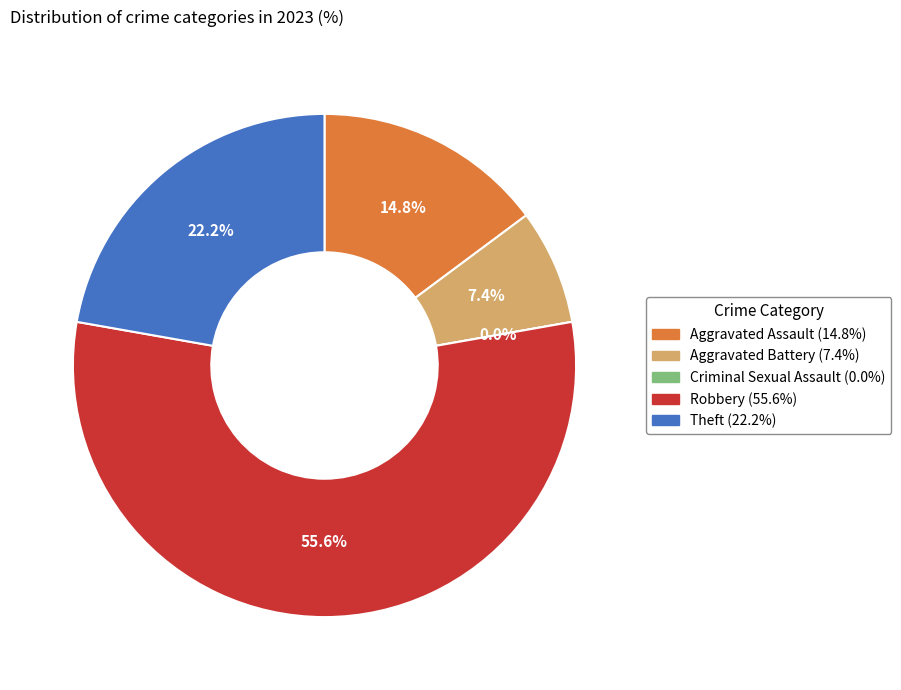

How many segments does this pie chart have?

5